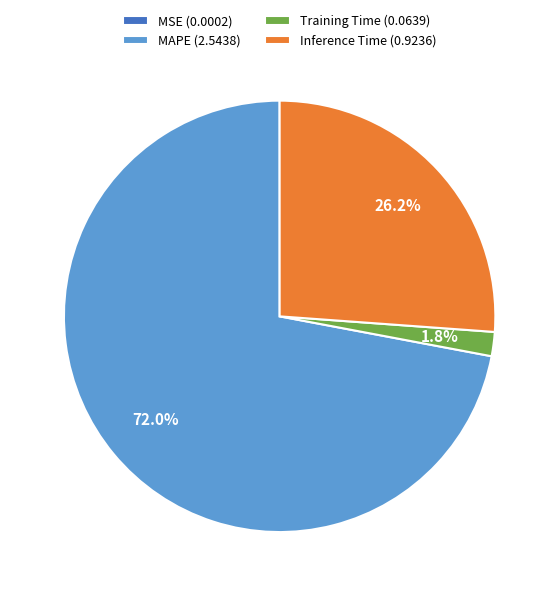

The Inference Time slice represents 20% of the pie. True or false?

False